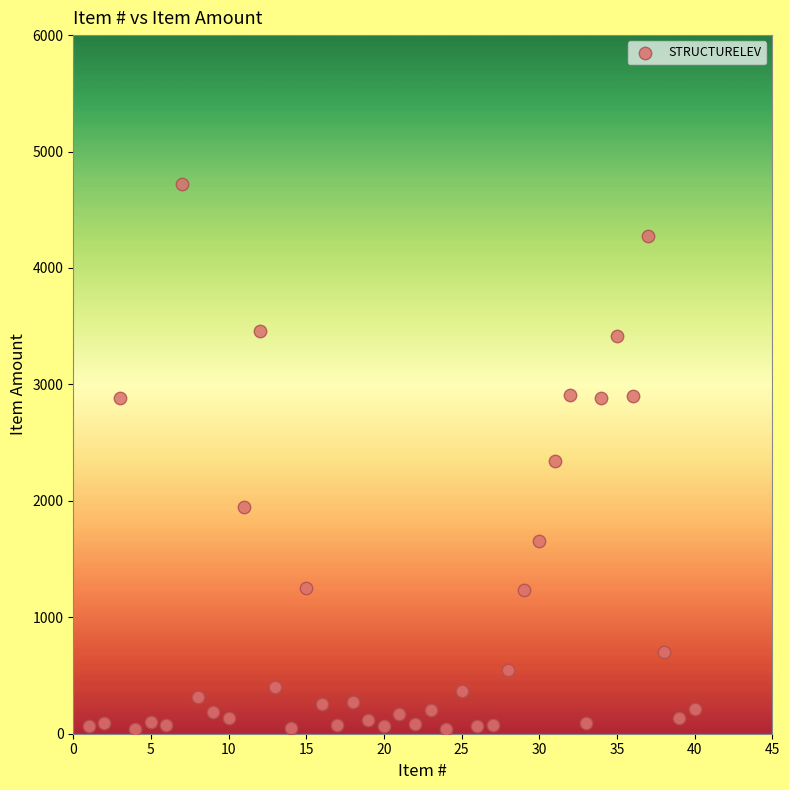

What is the range of Y values (max minus min)?

4683.9